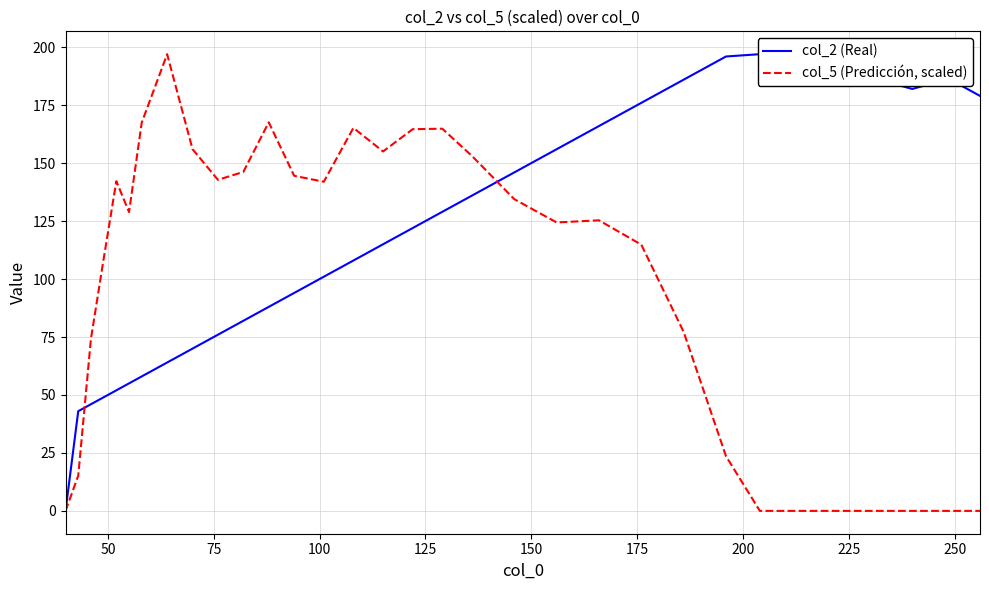

What is the maximum value for col_5 (Predicción, scaled)?

197.0